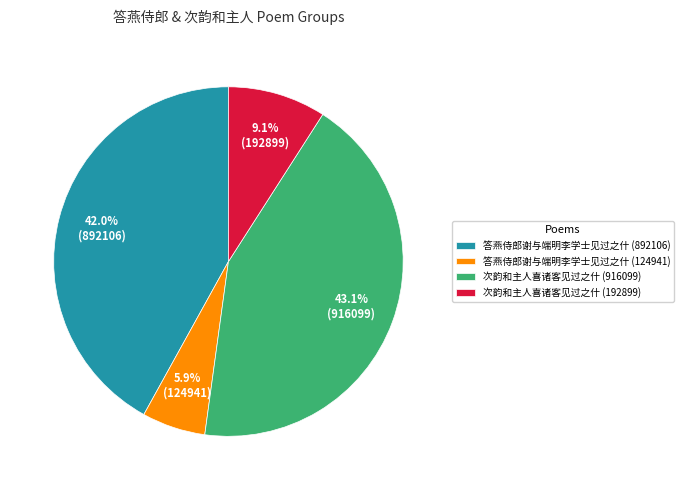

Rank the categories by value from lowest to highest.

答燕侍郎谢与端明李学士见过之什 (124941), 次韵和主人喜诸客见过之什 (192899), 答燕侍郎谢与端明李学士见过之什 (892106), 次韵和主人喜诸客见过之什 (916099)